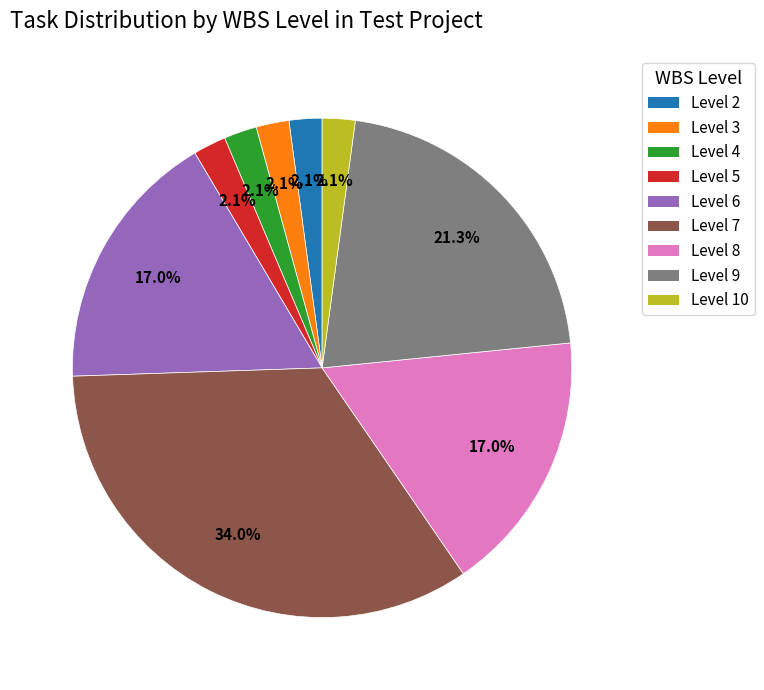

Is there a majority slice in this chart?

No